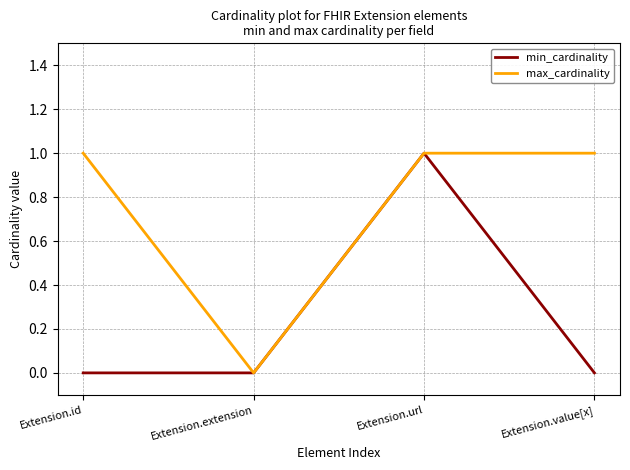

At which category is the sum across all series the highest?

Extension.url